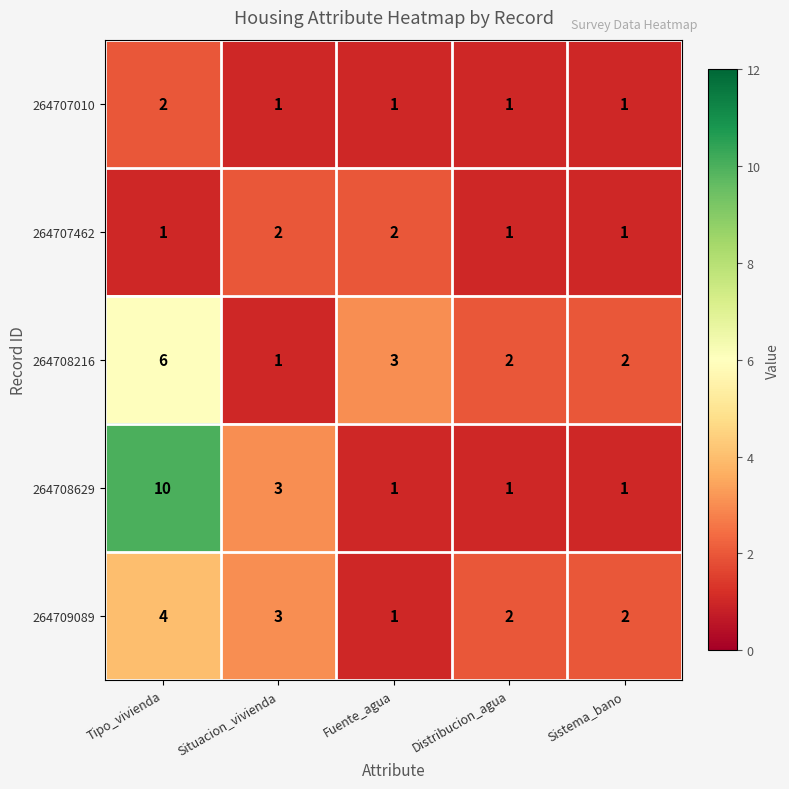

Reading left to right, extract all data points from this chart.

264707010: Tipo_vivienda=2	Situacion_vivienda=1	Fuente_agua=1	Distribucion_agua=1	Sistema_bano=1
264707462: Tipo_vivienda=1	Situacion_vivienda=2	Fuente_agua=2	Distribucion_agua=1	Sistema_bano=1
264708216: Tipo_vivienda=6	Situacion_vivienda=1	Fuente_agua=3	Distribucion_agua=2	Sistema_bano=2
264708629: Tipo_vivienda=10	Situacion_vivienda=3	Fuente_agua=1	Distribucion_agua=1	Sistema_bano=1
264709089: Tipo_vivienda=4	Situacion_vivienda=3	Fuente_agua=1	Distribucion_agua=2	Sistema_bano=2